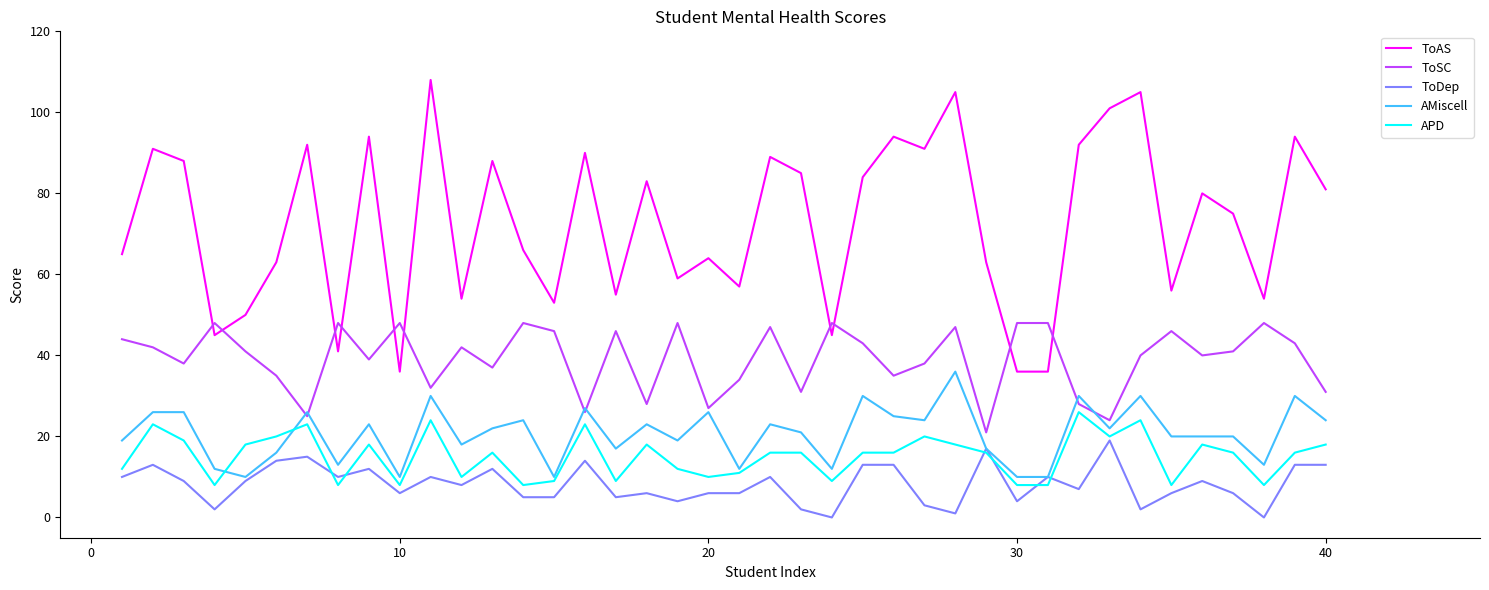

What is the difference between the maximum and minimum values in the ToDep series?

19